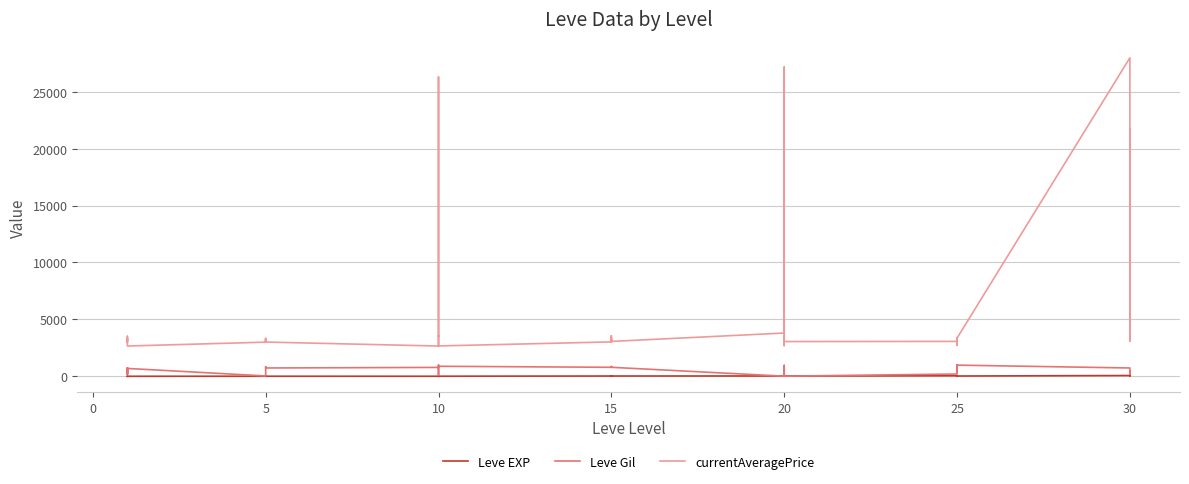

Is it true that Leve EXP equals 10 at 30?

False